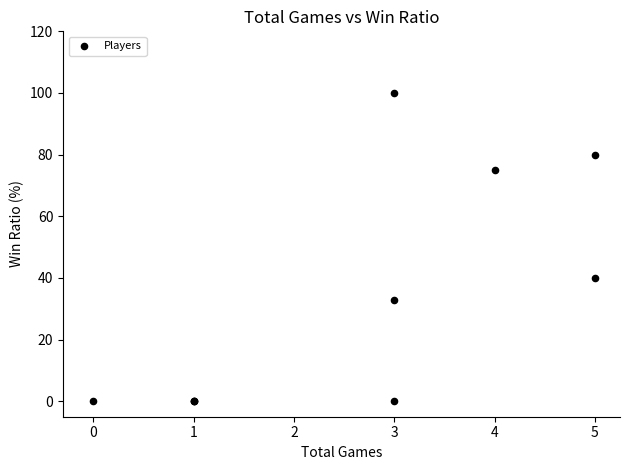

What Y value in the scatter plot is closest to 50?

40